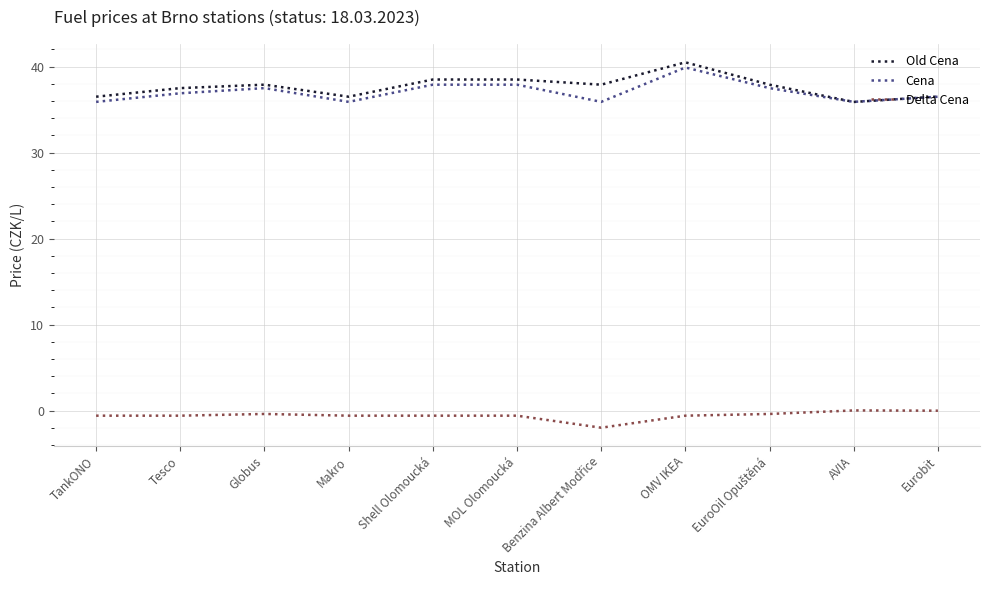

The Cena series shows 26.2 at MOL Olomoucká. True or false?

False